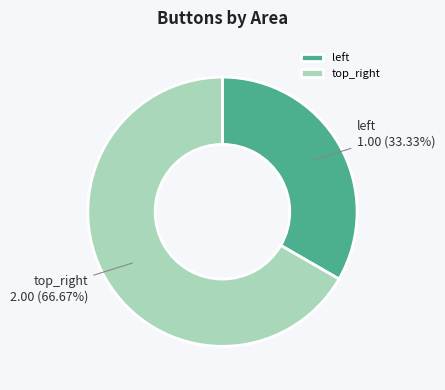

Count the number of slices in the pie.

2